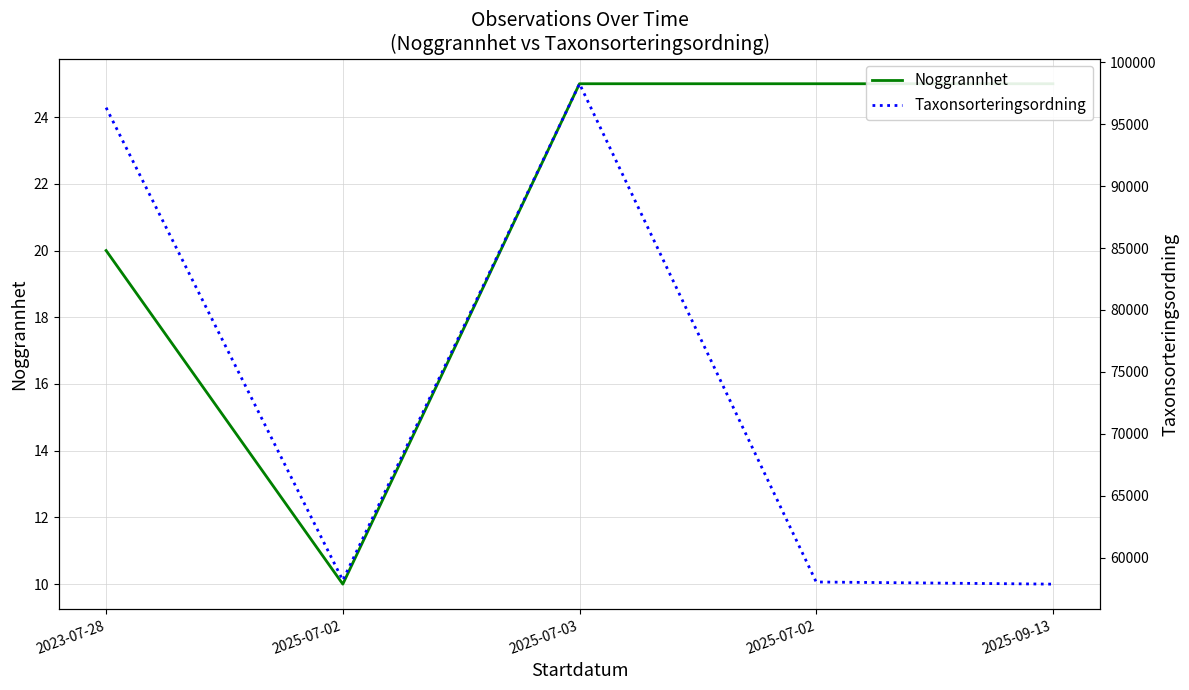

True or false: Noggrannhet and Taxonsorteringsordning cross at least once.

False